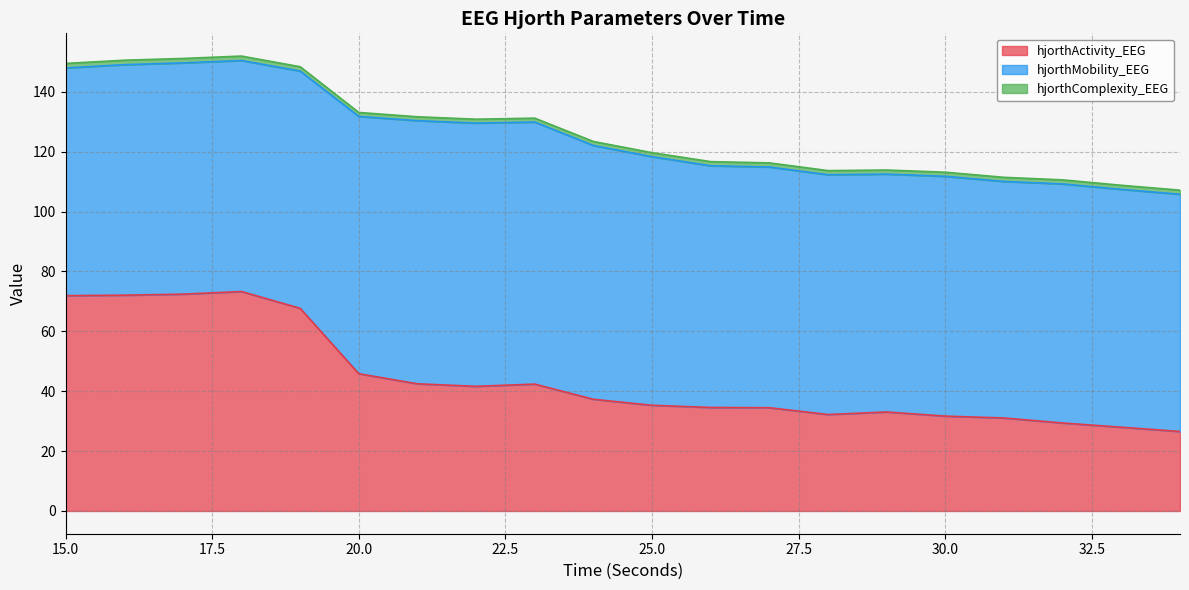

True or false: hjorthActivity_EEG has a value of 19.1 at 33.

False